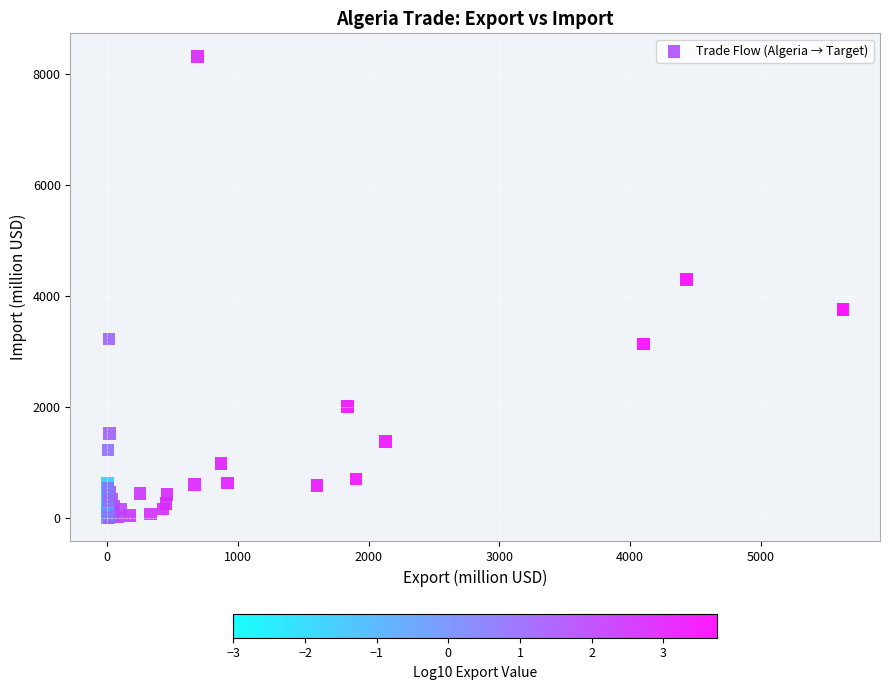

What Y value in the scatter plot is closest to 4158?

4297.5